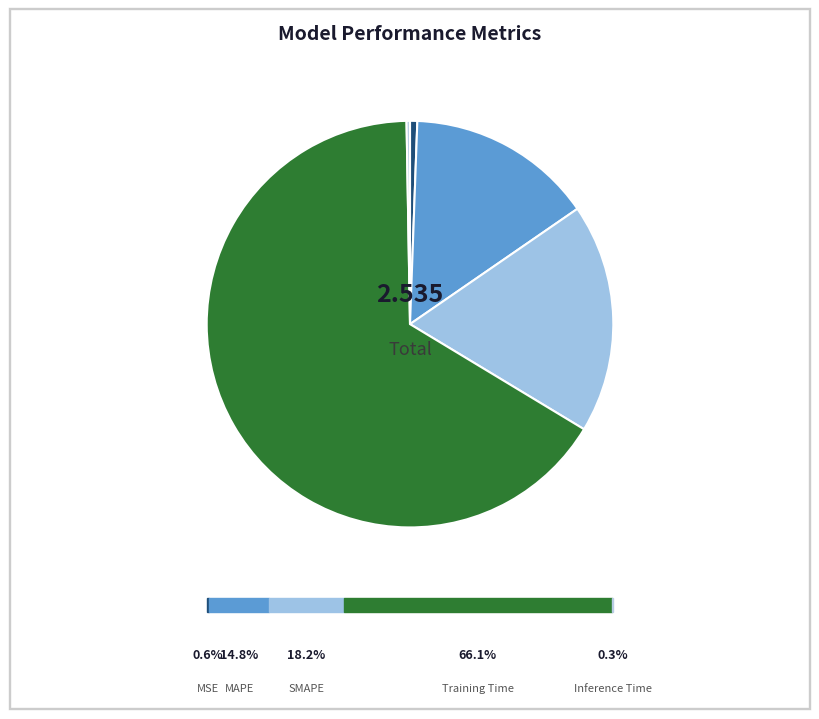

Is Training Time the majority of the pie?

Yes